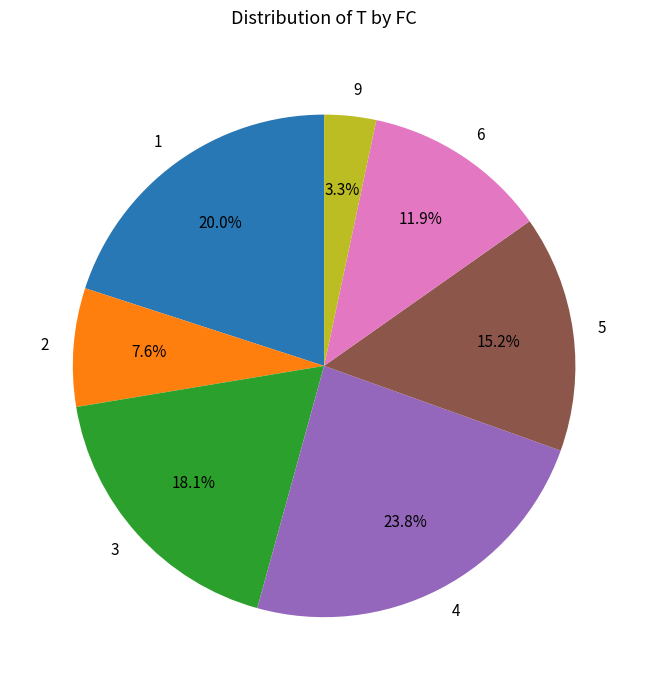

How many slices are in this pie chart?

7